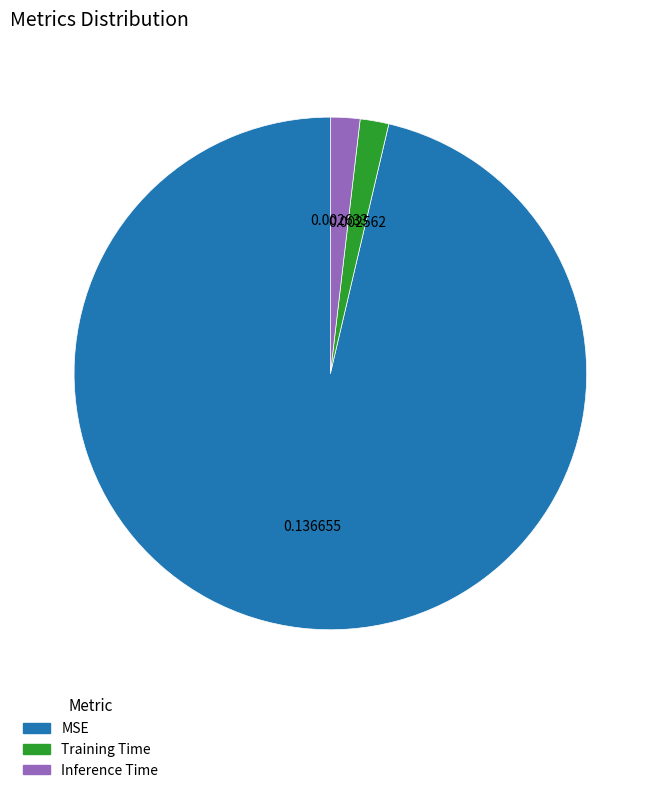

Is the sum of Training Time and MSE greater than half?

Yes